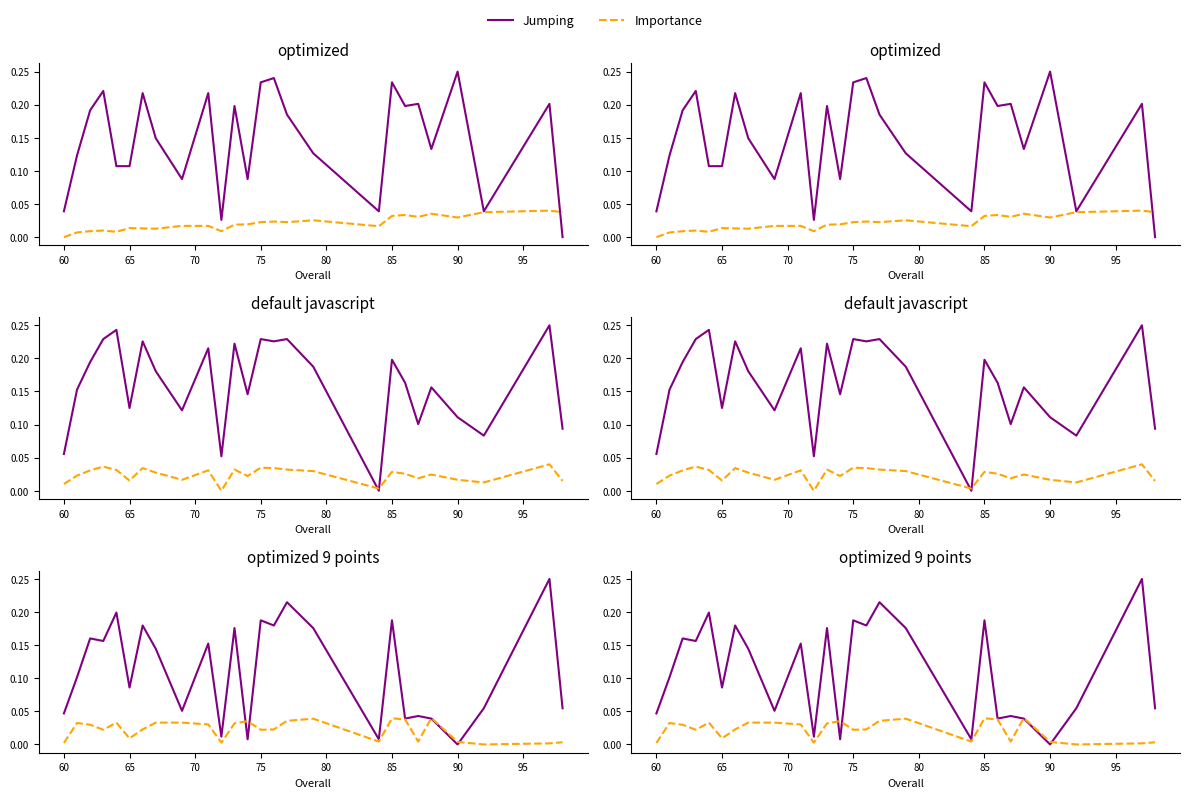

What is the value of the Jumping point at the 20th from the left?

0.2